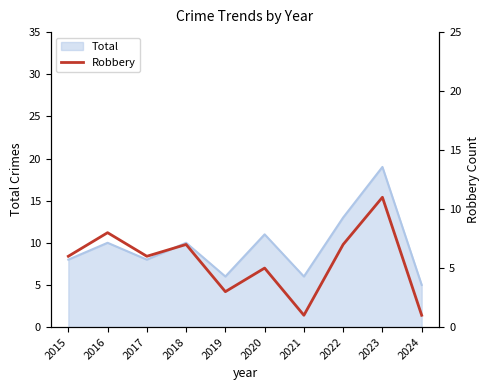

What is the maximum value for Total?

19